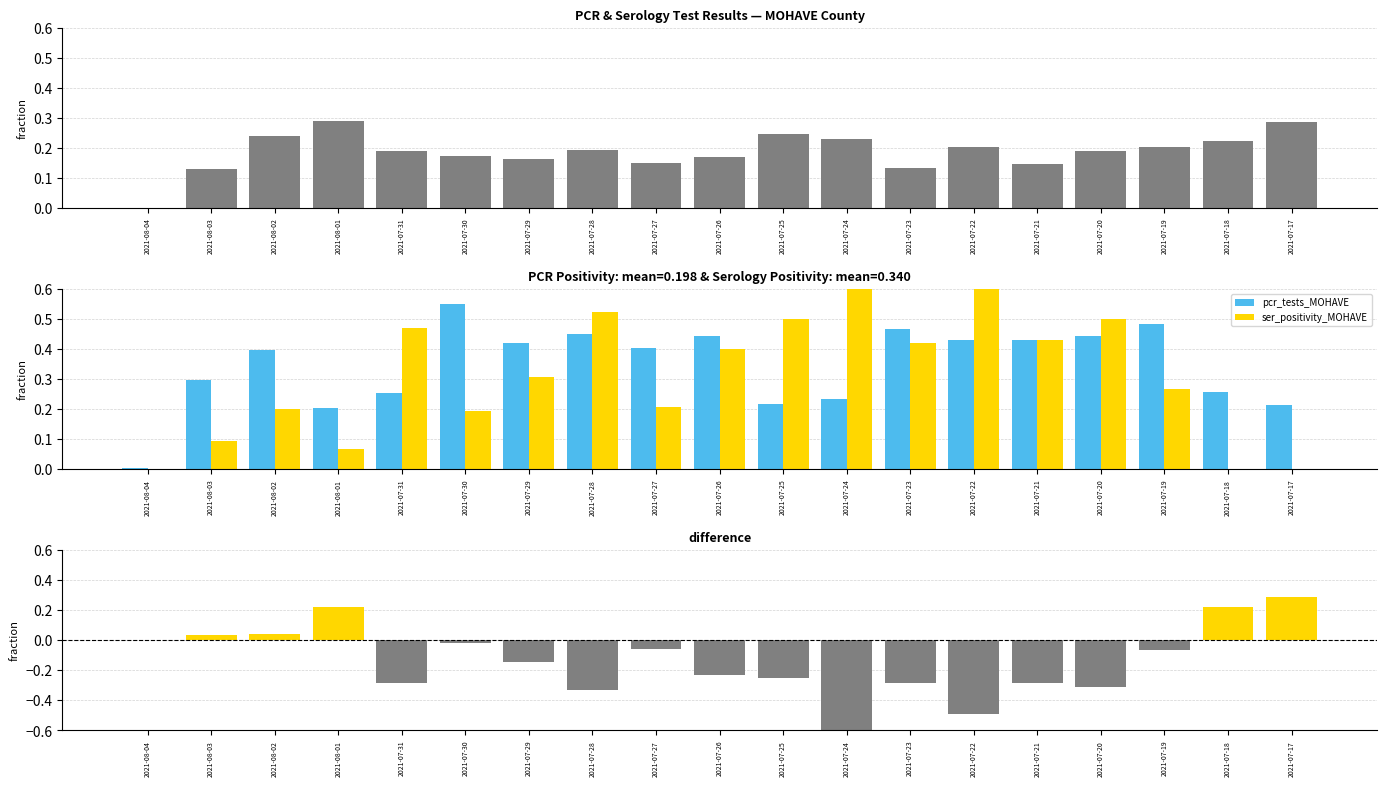

How many categories are shown in the chart?

19